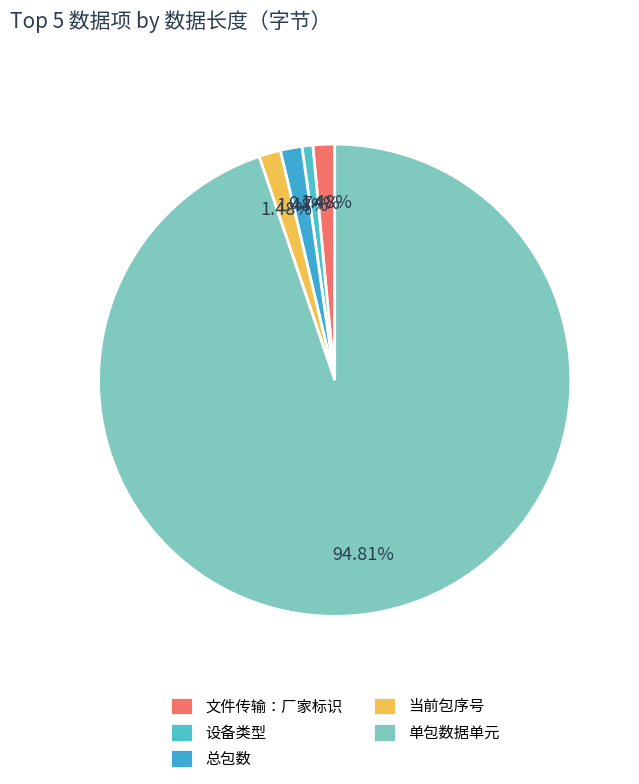

What is the change in value from 设备类型 to 总包数?

+1